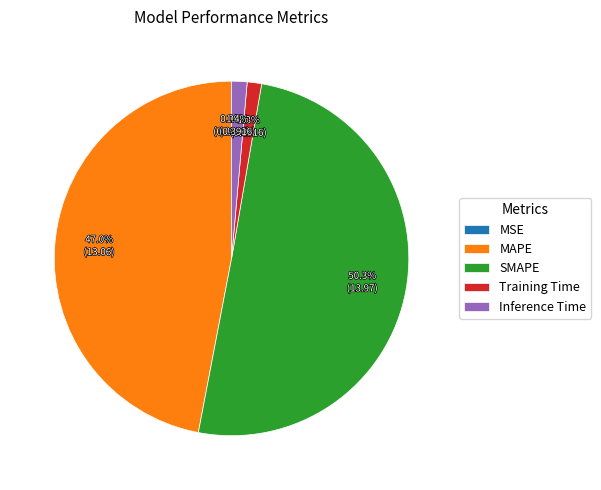

To the nearest percent, what is the difference between the largest and smallest slice percentages?

50%